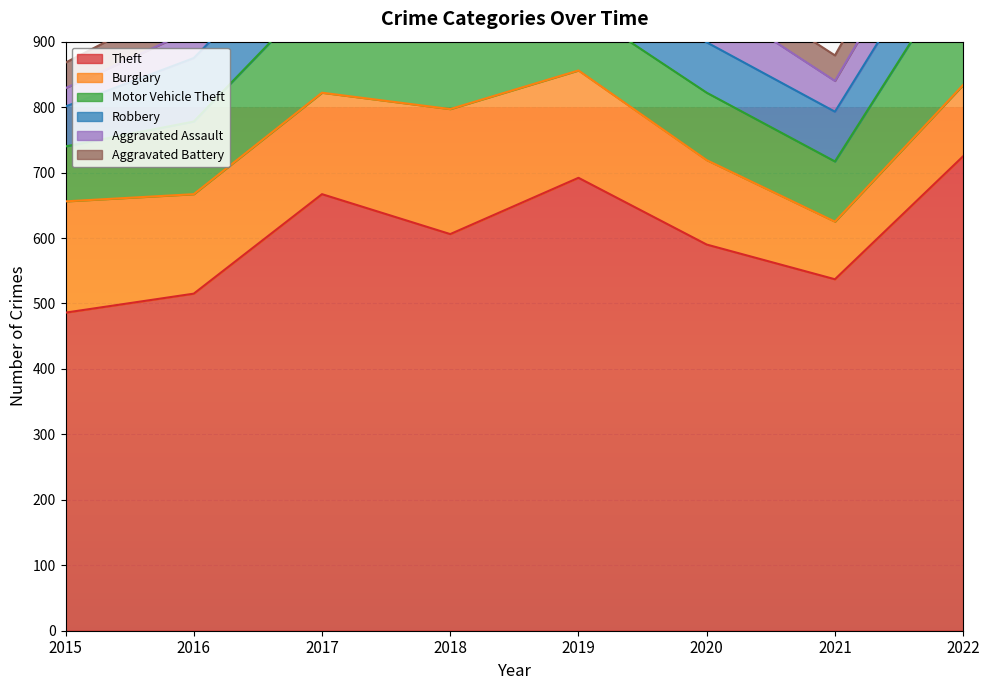

Where does the Aggravated Assault series first go above 50?

2018